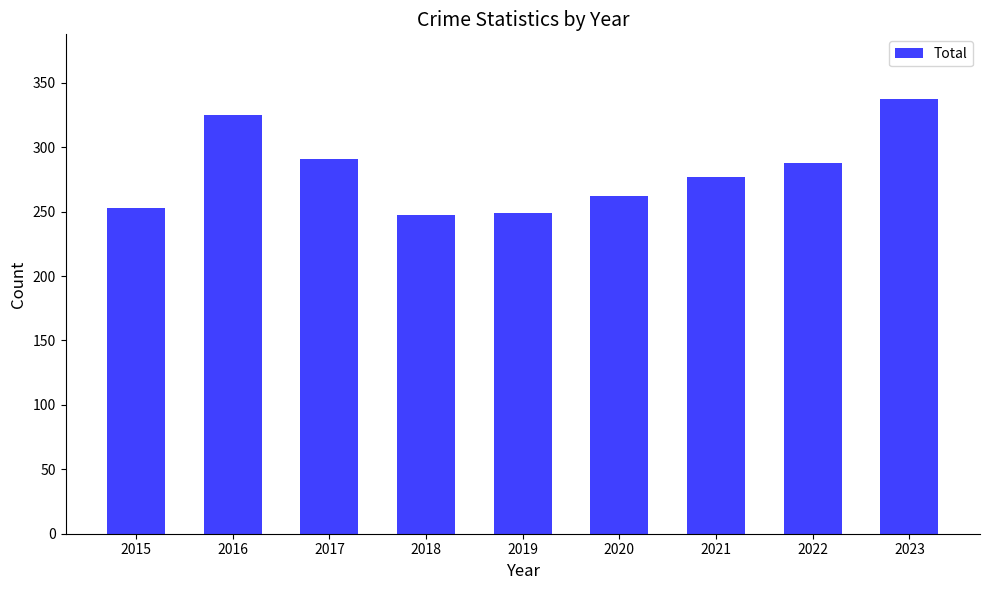

True or false: the data shows 337 at 2023.

True